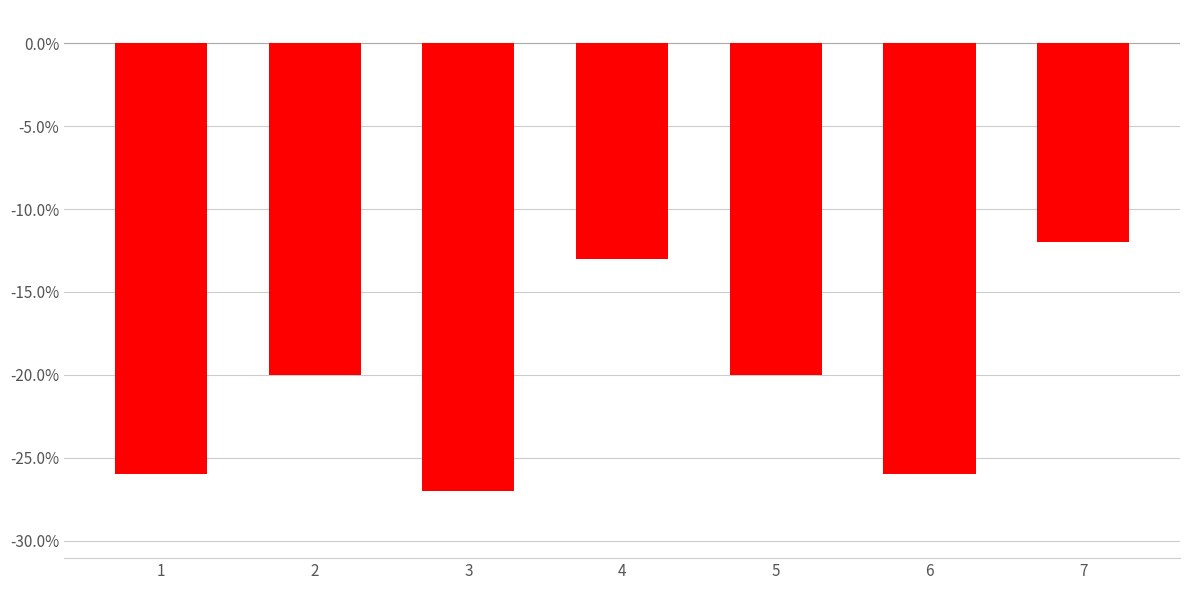

Which has a higher value, 7 or 5?

7